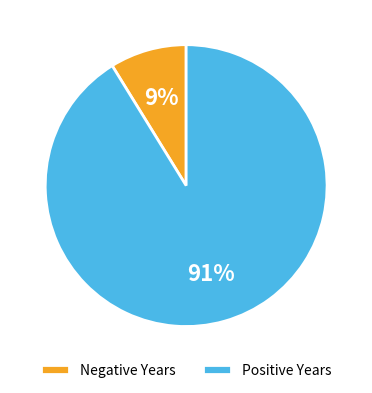

What percentage is the Negative Years slice, to the nearest percent?

9%